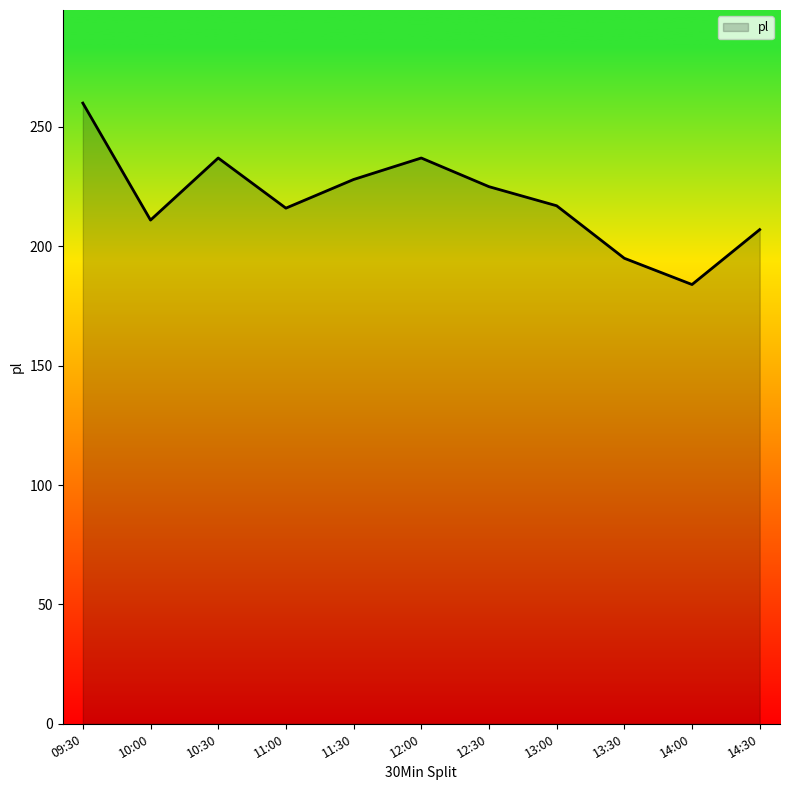

What is the ratio of the value at 11:30 to the value at 09:30?

0.9